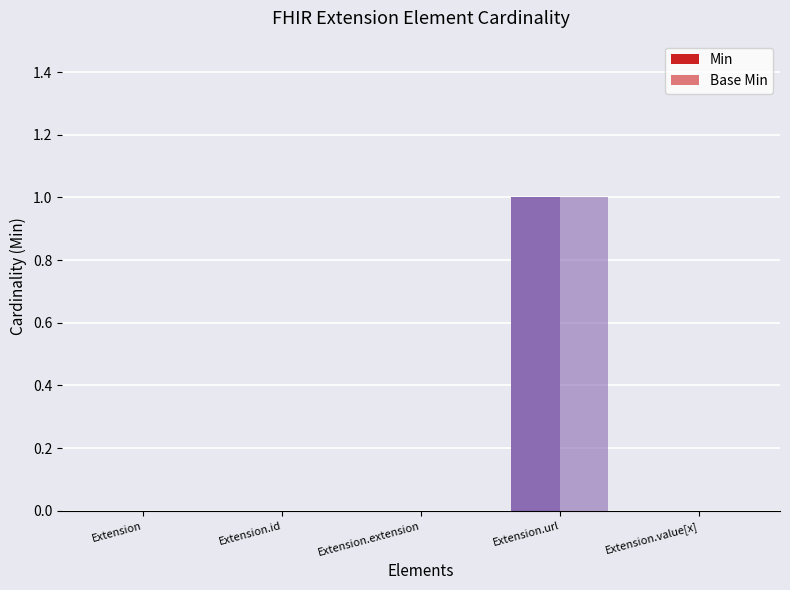

How many groups of bars are there?

5